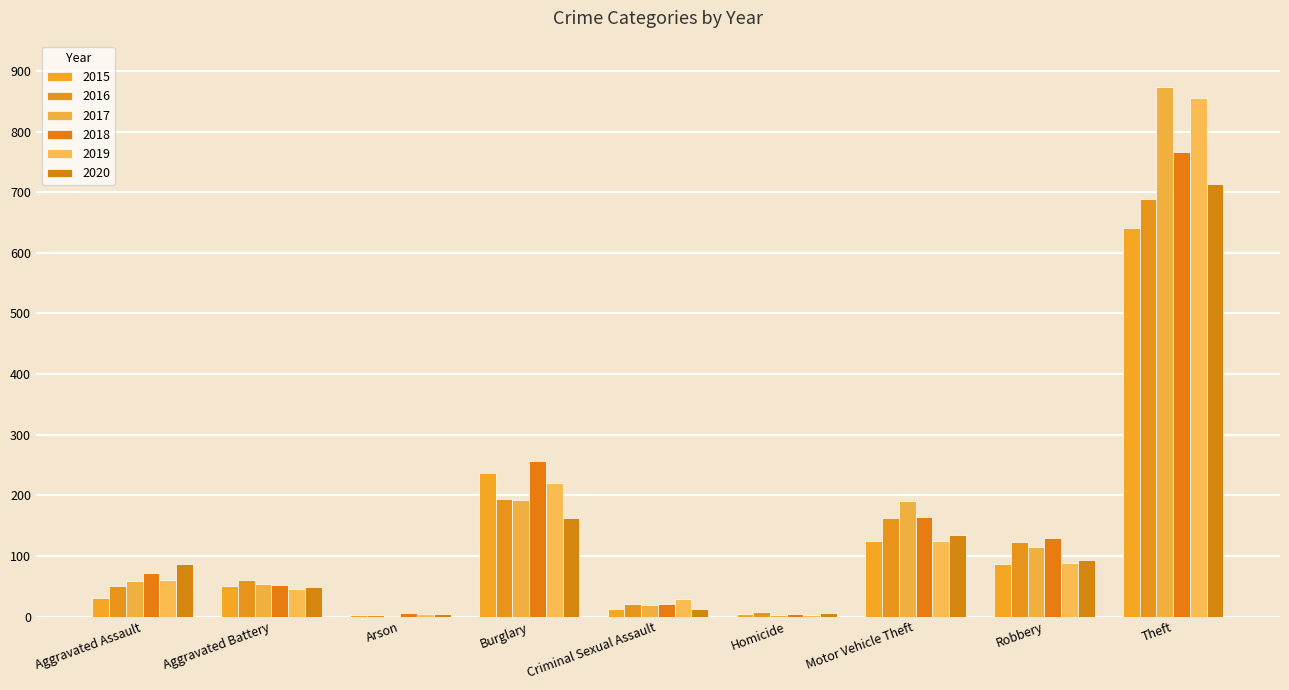

Reading left to right, what are all the values shown in this chart?

2015: 31	50	3	236	13	4	125	87	641
2016: 50	60	3	194	20	8	163	123	689
2017: 59	54	1	192	19	2	191	115	873
2018: 72	52	6	257	20	5	164	130	767
2019: 61	45	5	221	29	3	125	89	855
2020: 87	48	4	163	12	6	134	94	713